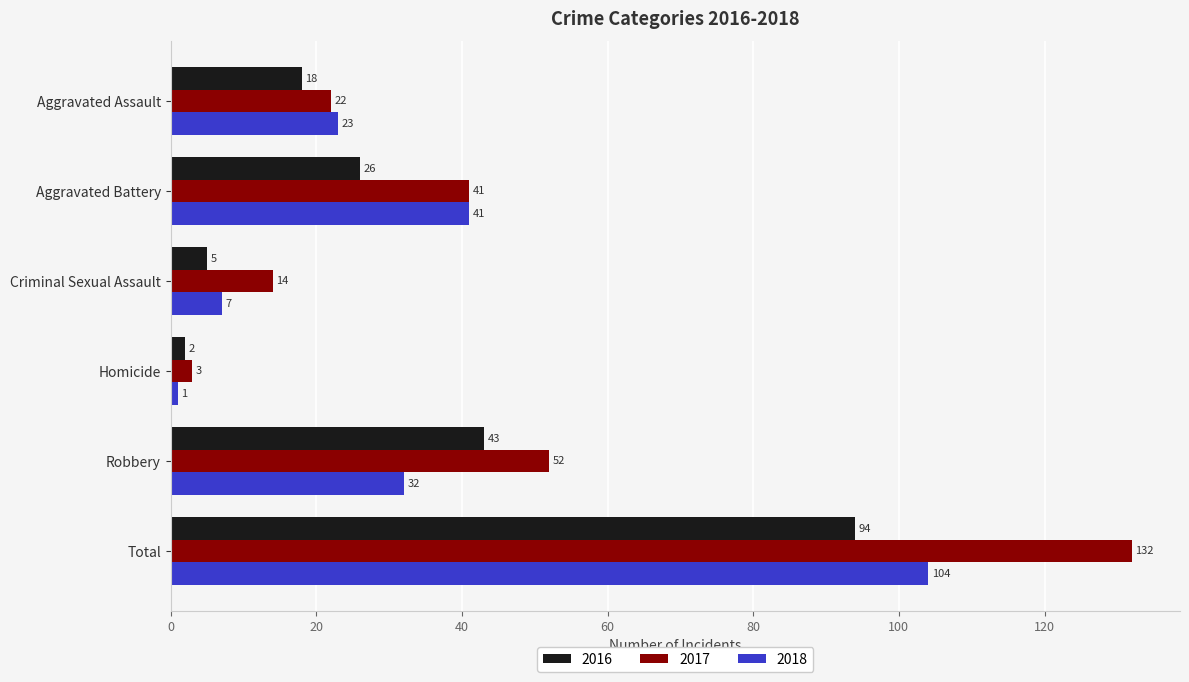

Rank the series by their maximum value, from highest to lowest.

2017, 2018, 2016